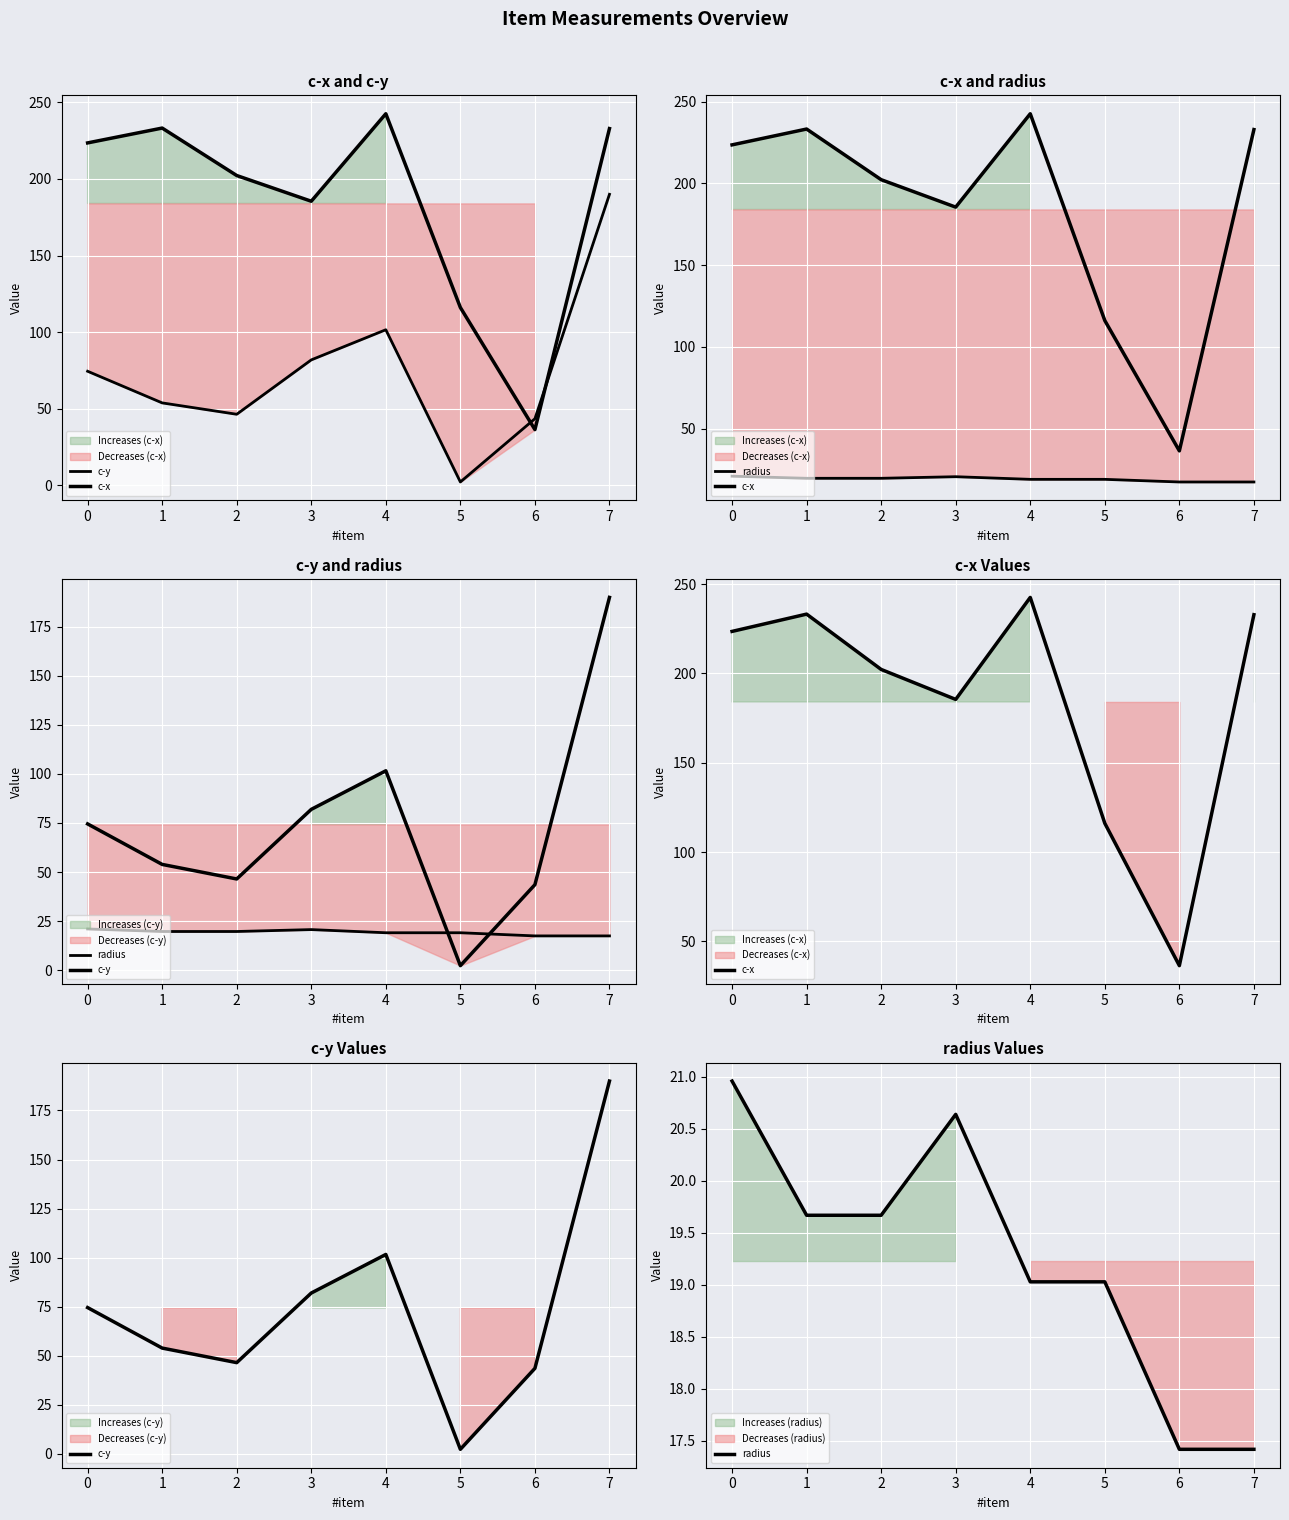

At which category is the sum across all series the highest?

7